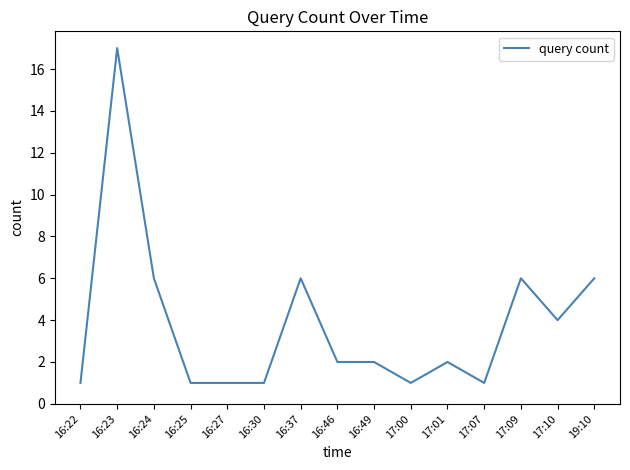

What is the sum of all values?

57